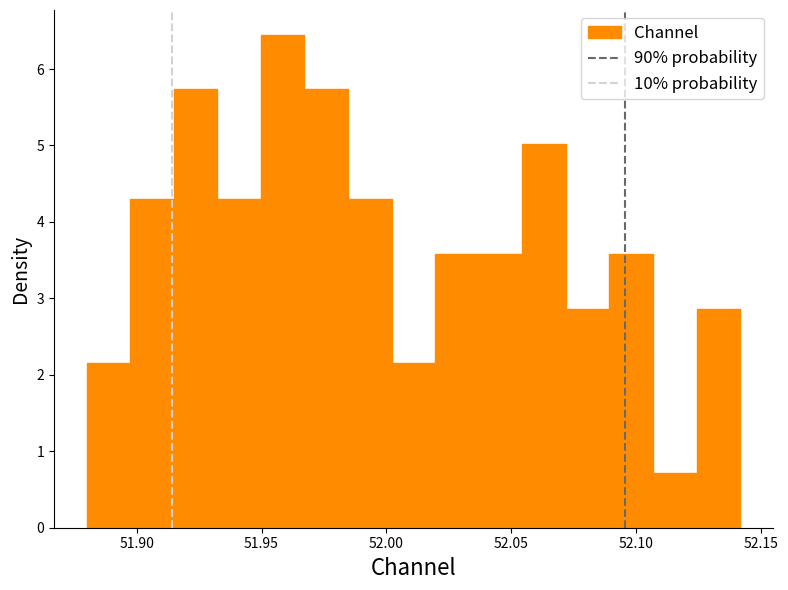

Around what value on the x-axis is the tallest bar? Give the approximate position of its centre, as read against the axis.

51.960